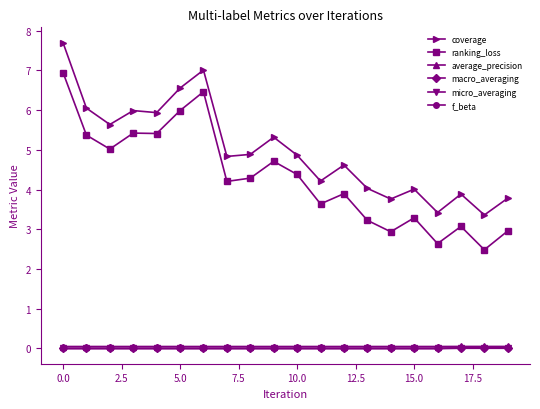

What is the highest value of the coverage series?

7.7